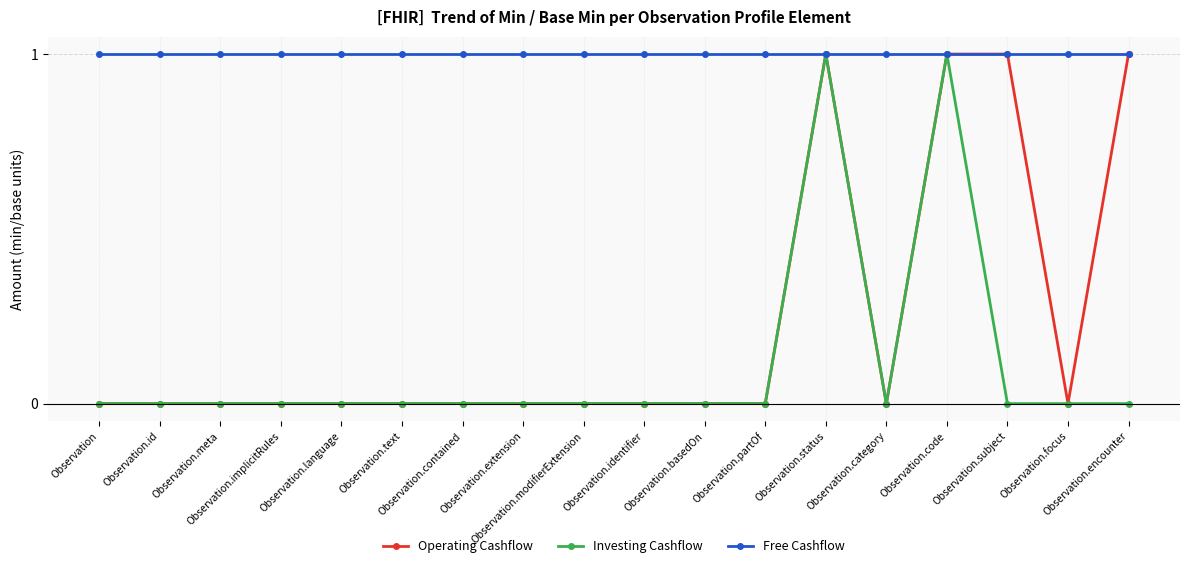

What is the value of the Free Cashflow point at the 12th from the left?

1